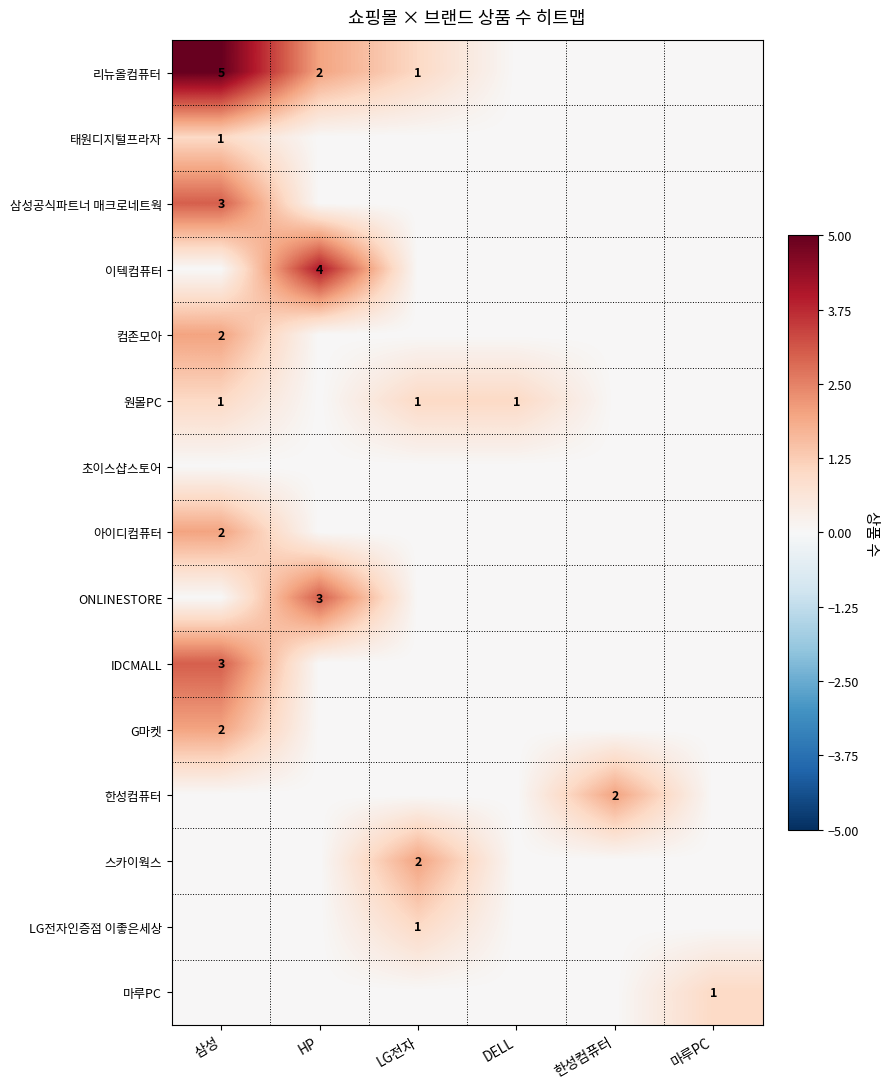

The value of 스카이웍스 at LG전자 is 3. True or false?

False